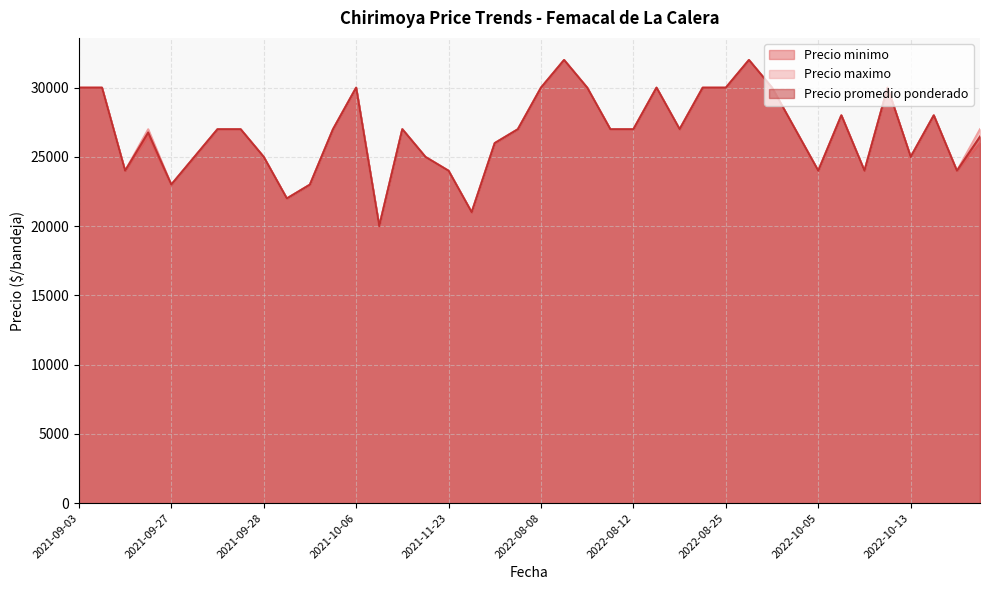

True or false: Precio promedio ponderado and Precio maximo cross at least once.

False